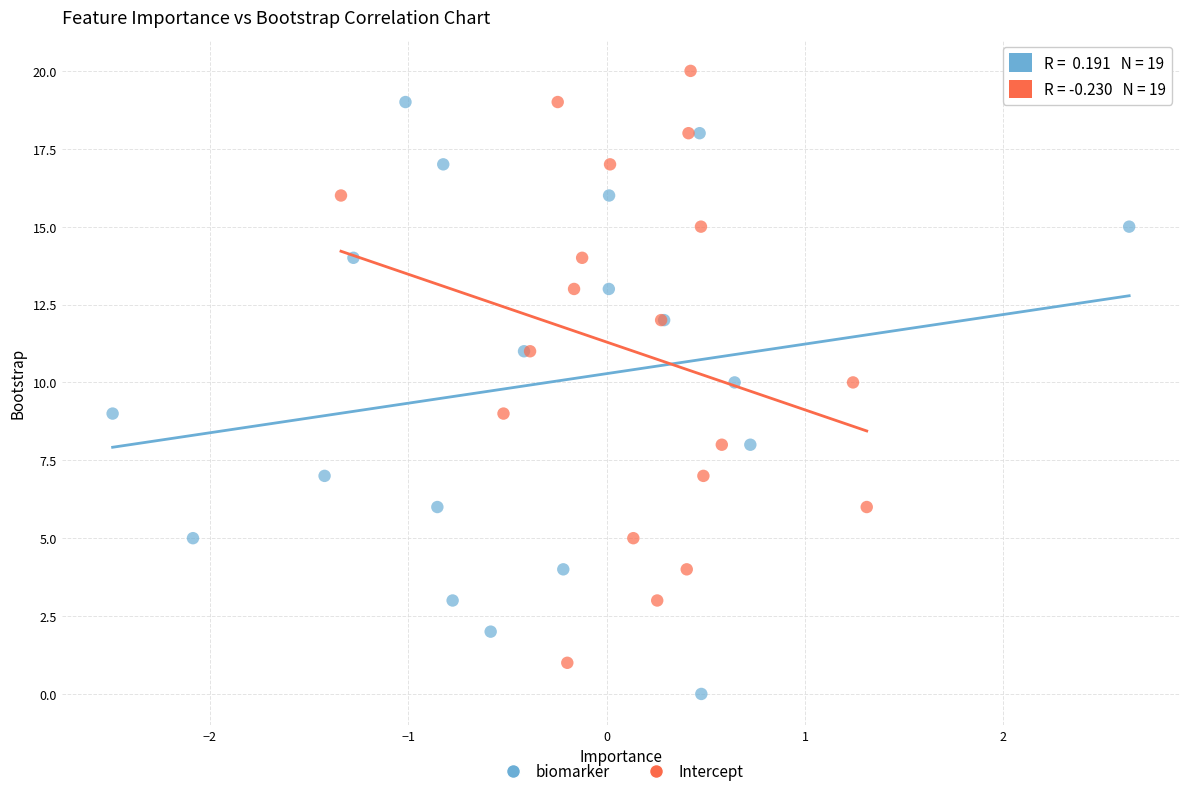

Which series reaches the minimum Y coordinate?

biomarker